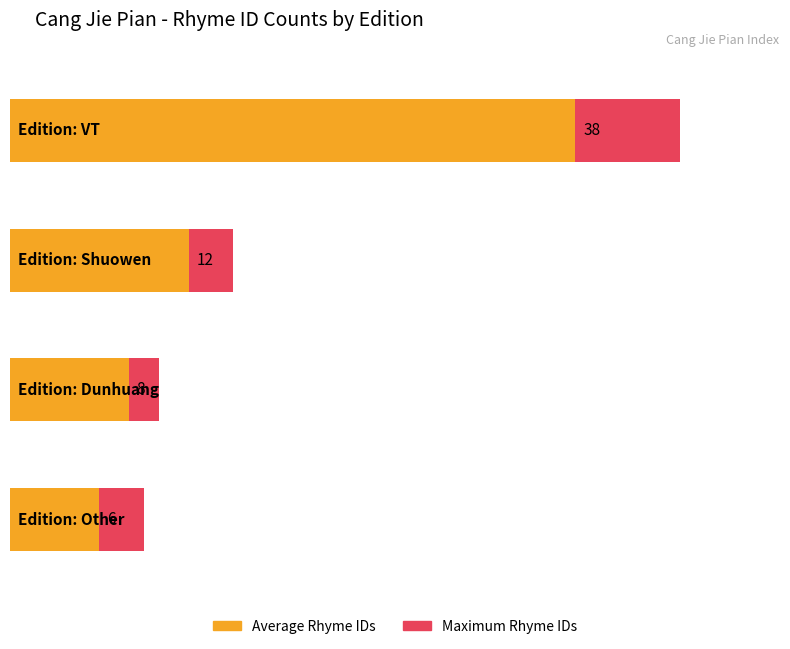

Read the value at 20, to the nearest 10.

20